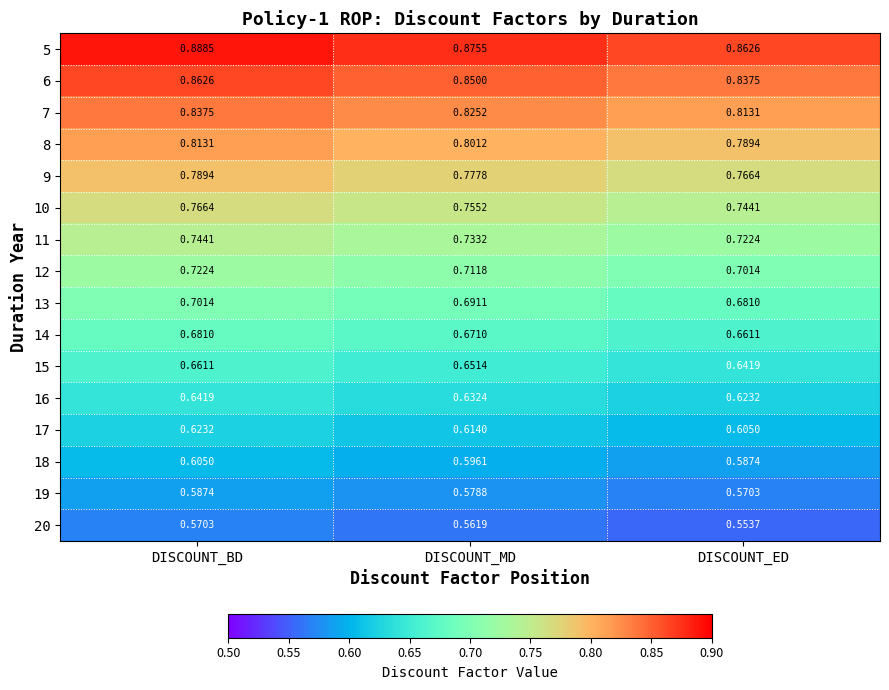

At which label does 5 reach its peak?

DISCOUNT_BD